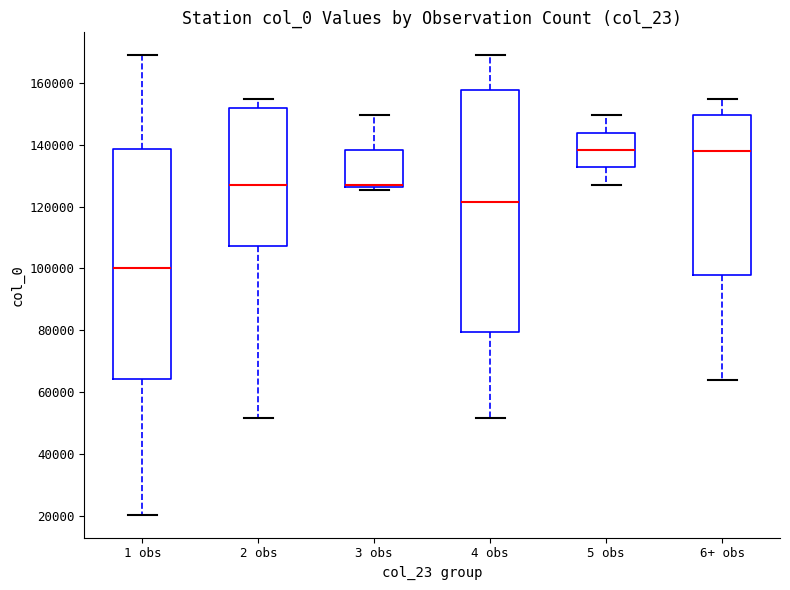

Reading left to right, transcribe this box plot: for each box, give where its median line is, the range the box spans, and where its two whiskers end, as read against the y-axis. The values are not printed on the chart, so give them approximately, as read against the axis.

1 obs: median 100000, box 64000 to 138000, whiskers 20000 to 168000
2 obs: median 128000, box 108000 to 152000, whiskers 52000 to 154000
3 obs: median 128000, box 126000 to 138000, whiskers 126000 (just below the box's lower edge) to 150000
4 obs: median 122000, box 80000 to 158000, whiskers 52000 to 168000
5 obs: median 138000, box 132000 to 144000, whiskers 128000 to 150000
6+ obs: median 138000, box 98000 to 150000, whiskers 64000 to 154000